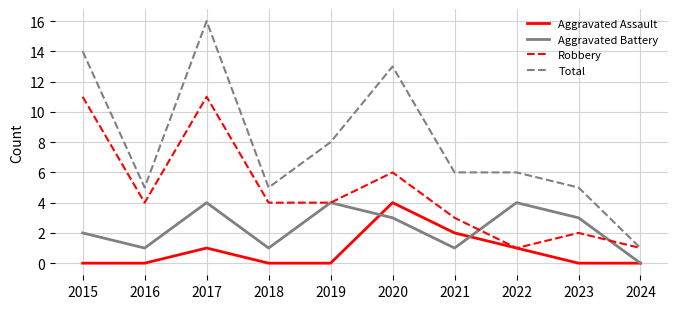

How many interior local peaks does the Aggravated Assault series have?

2